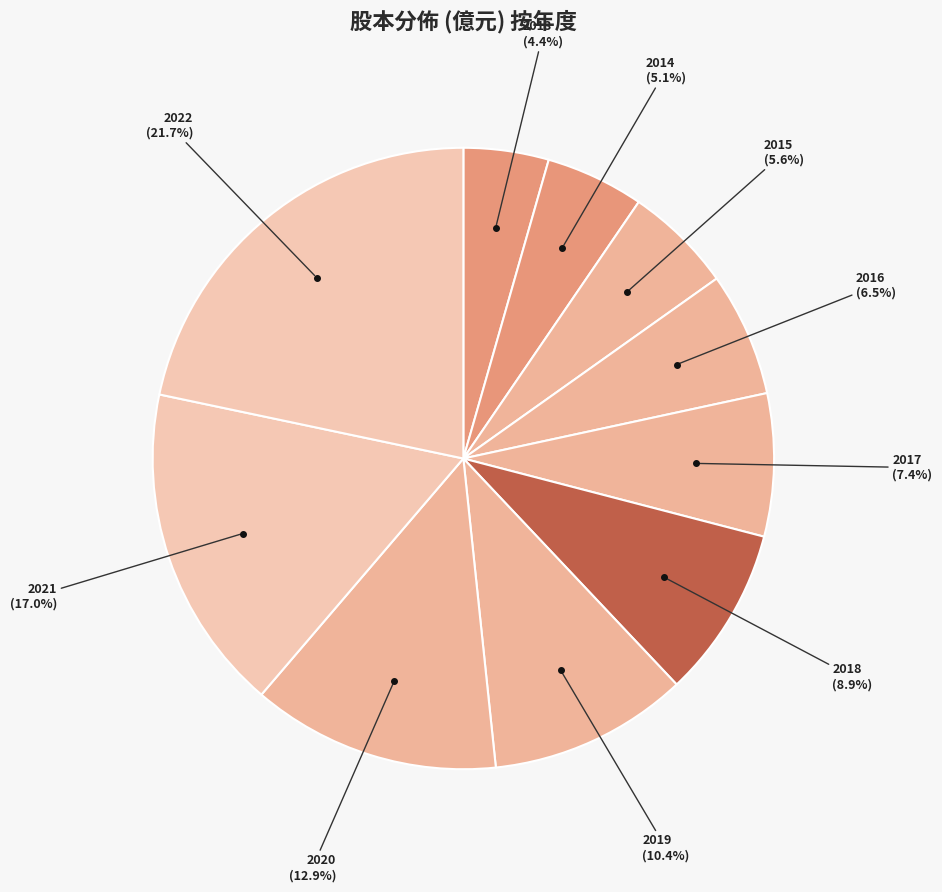

How many slices are in this pie chart?

10